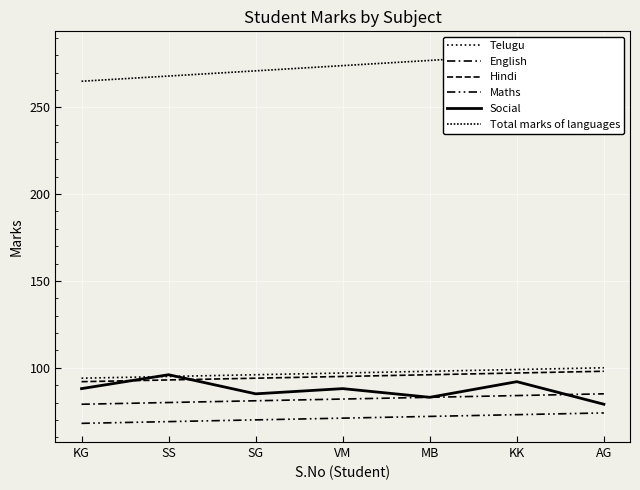

Reading right to left, what are all the values shown in this chart?

Telugu: AG=100	KK=99	MB=98	VM=97	SG=96	SS=95	KG=94
English: AG=85	KK=84	MB=83	VM=82	SG=81	SS=80	KG=79
Hindi: AG=98	KK=97	MB=96	VM=95	SG=94	SS=93	KG=92
Maths: AG=74	KK=73	MB=72	VM=71	SG=70	SS=69	KG=68
Social: AG=79	KK=92	MB=83	VM=88	SG=85	SS=96	KG=88
Total marks of languages: AG=283	KK=280	MB=277	VM=274	SG=271	SS=268	KG=265